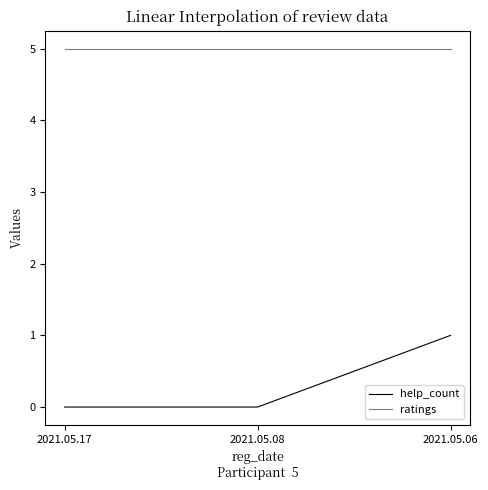

What is the minimum value for ratings?

5